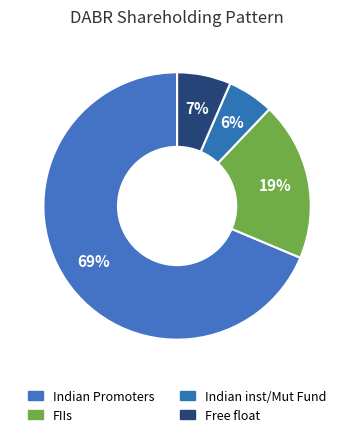

Which category has the biggest portion of the pie?

Indian Promoters